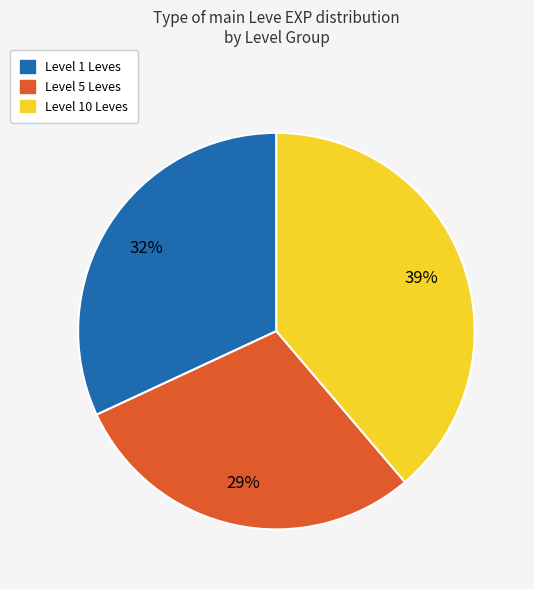

Is there any slice that represents more than half of the pie?

No